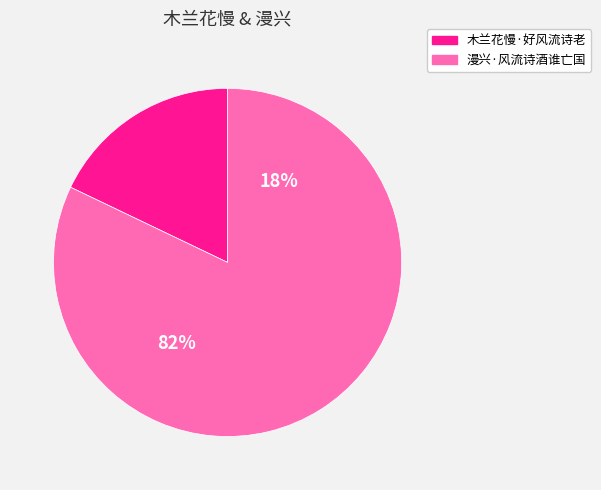

To the nearest percent, what percentage of the pie is 漫兴·风流诗酒谁亡国?

82%